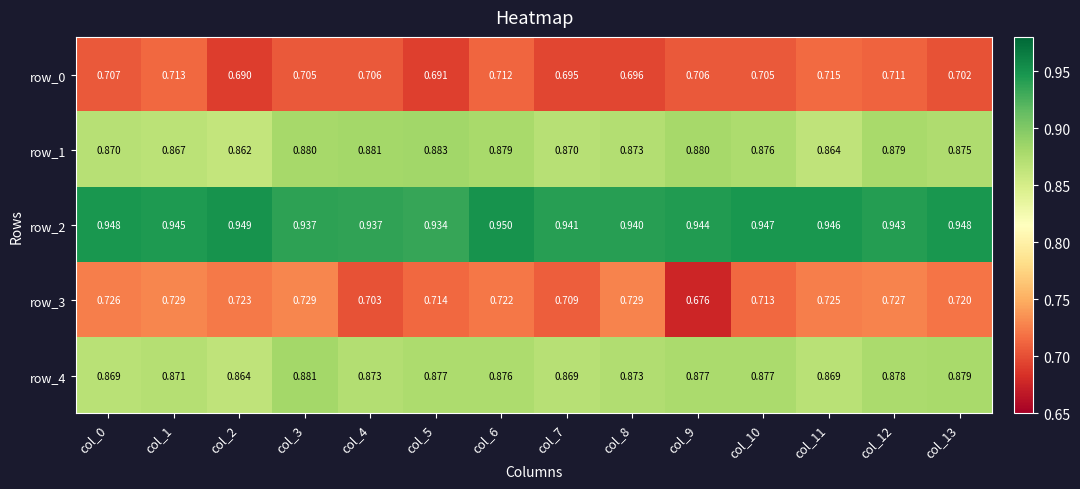

How many distinct data groups are displayed?

5